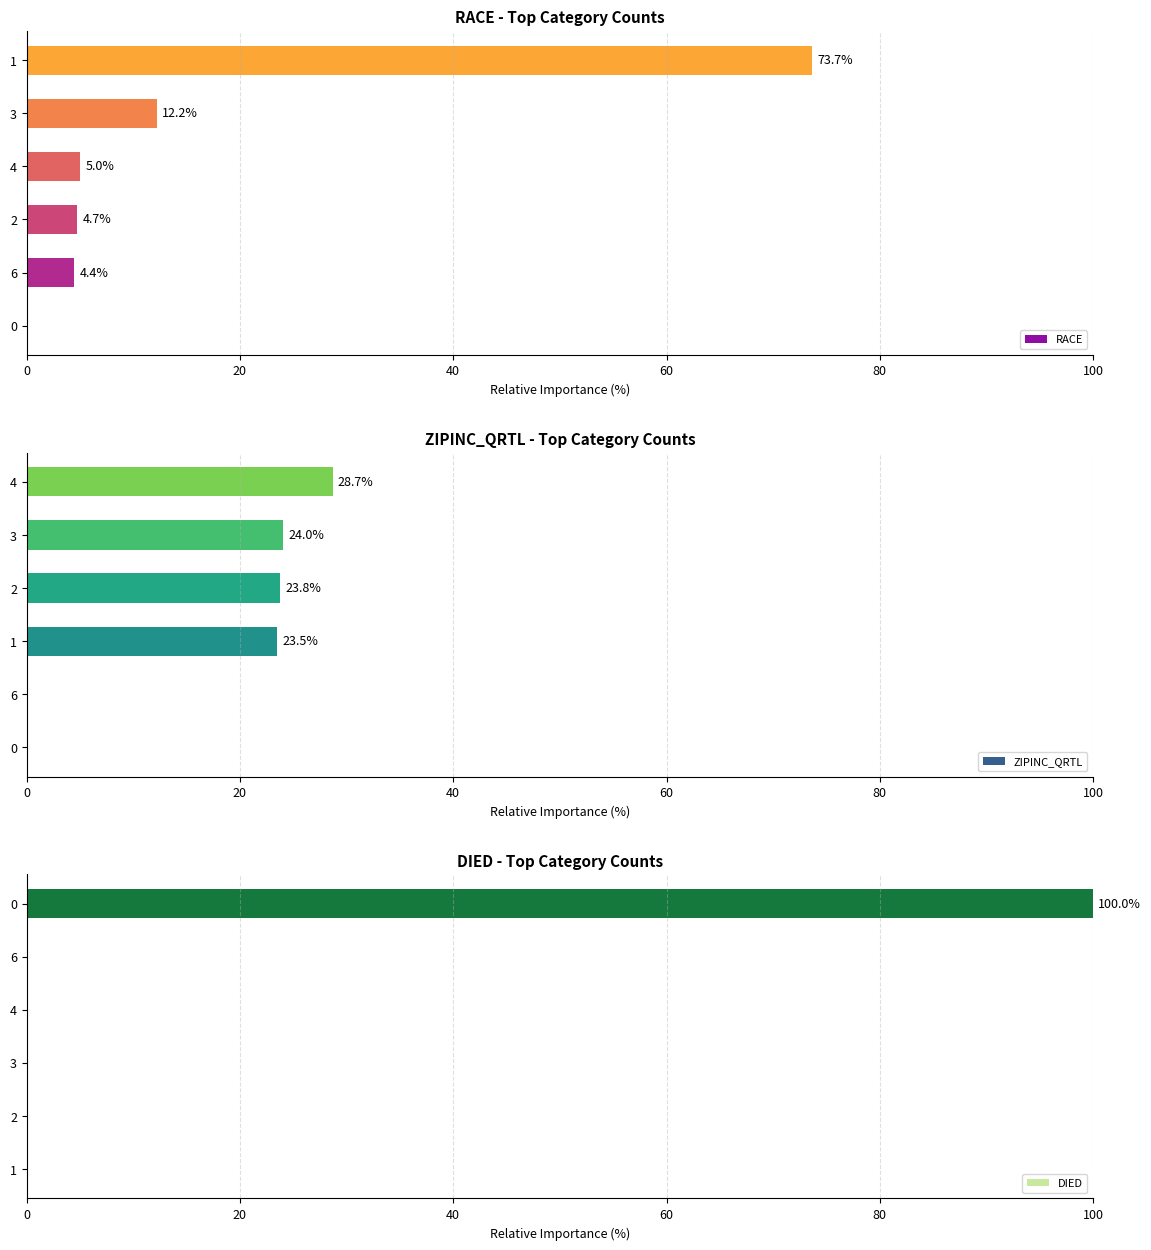

Is it true that DIED equals 50.8 at 4?

False